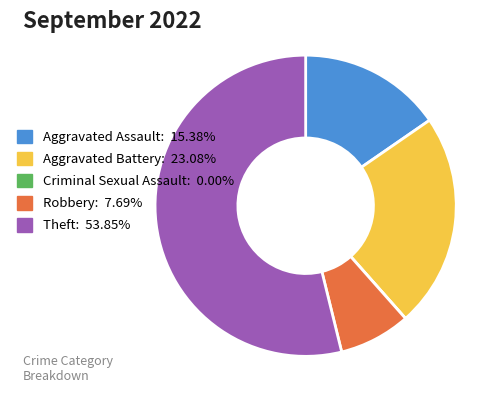

What is the ratio of the value at Aggravated Battery: 23.08% to the value at Theft: 53.85%?

0.4